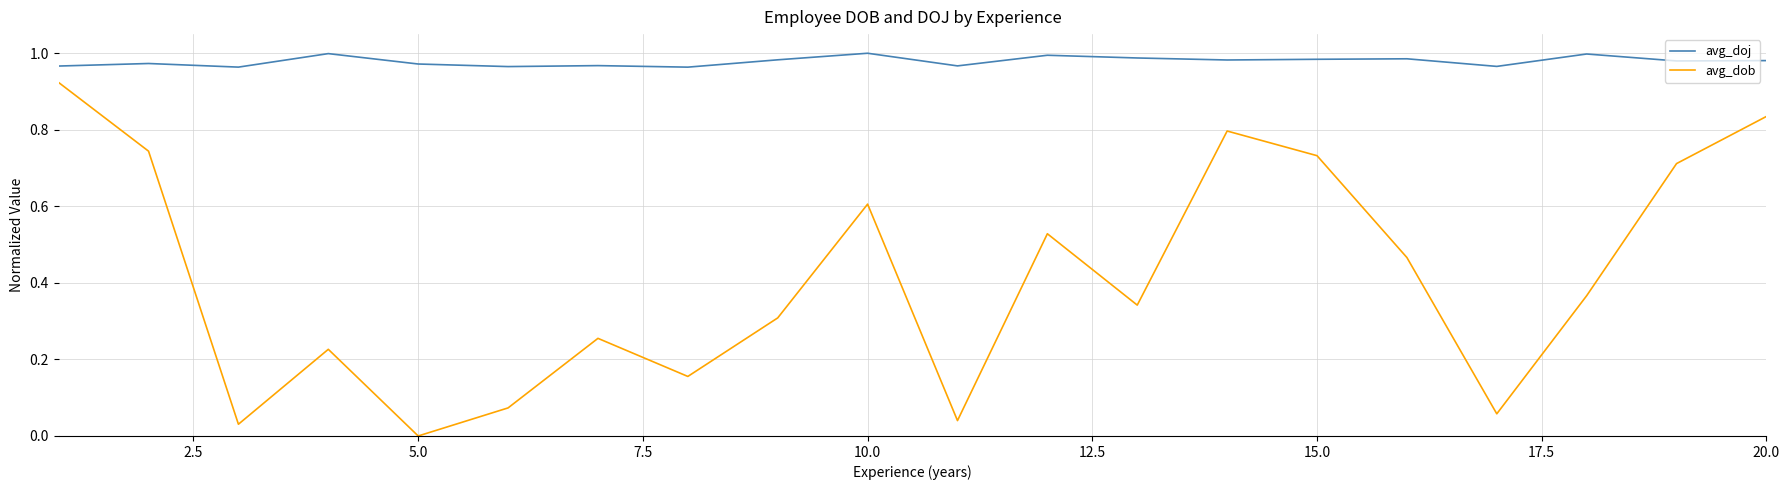

Which series has the largest range (max minus min)?

avg_dob